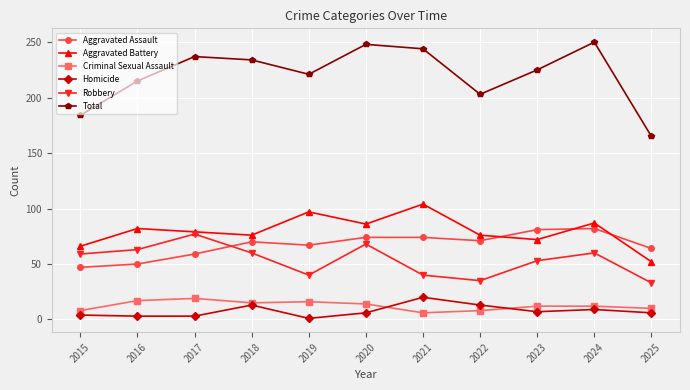

Between 2017 and 2021, which series saw the biggest shift?

Robbery